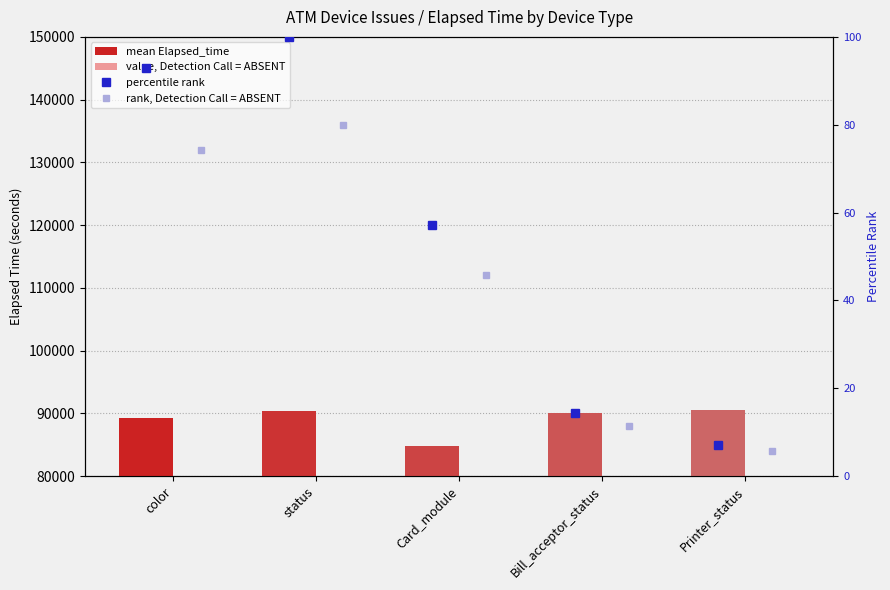

Which label corresponds to the smallest value in the chart?

Card_module